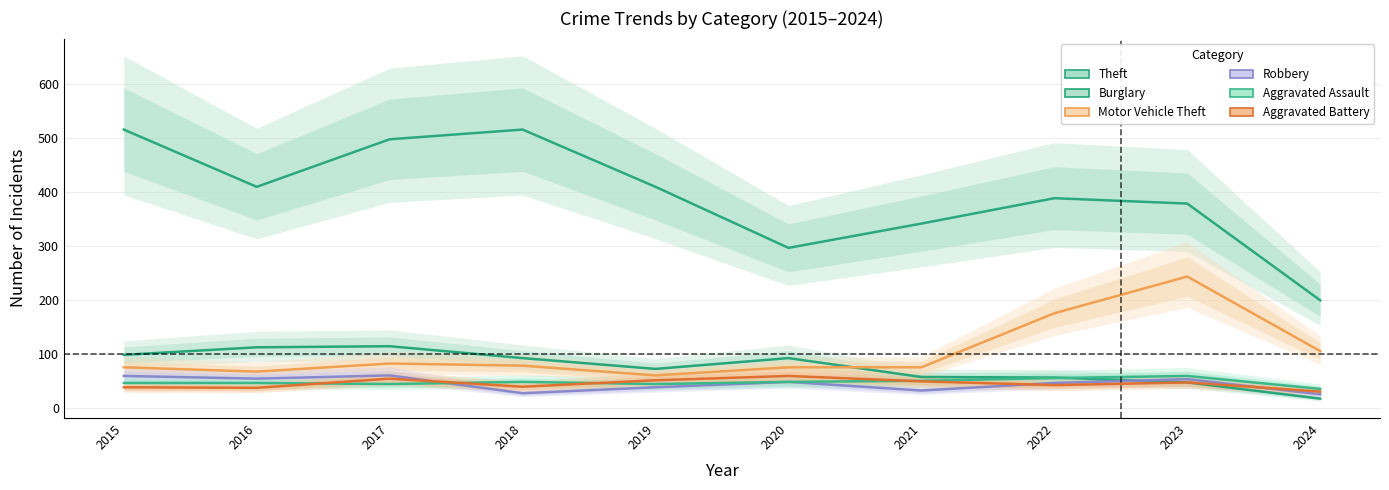

Reading left to right, extract all data points from this chart.

Theft: 2015=515	2016=409	2017=497	2018=515	2019=409	2020=296	2021=341	2022=388	2023=378	2024=199
Burglary: 2015=98	2016=112	2017=114	2018=92	2019=72	2020=92	2021=57	2022=56	2023=47	2024=17
Motor Vehicle Theft: 2015=75	2016=67	2017=82	2018=78	2019=60	2020=75	2021=75	2022=175	2023=243	2024=105
Robbery: 2015=59	2016=54	2017=60	2018=27	2019=38	2020=48	2021=32	2022=46	2023=53	2024=25
Aggravated Assault: 2015=46	2016=46	2017=44	2018=48	2019=44	2020=48	2021=50	2022=55	2023=59	2024=35
Aggravated Battery: 2015=38	2016=37	2017=54	2018=39	2019=51	2020=59	2021=49	2022=42	2023=47	2024=30